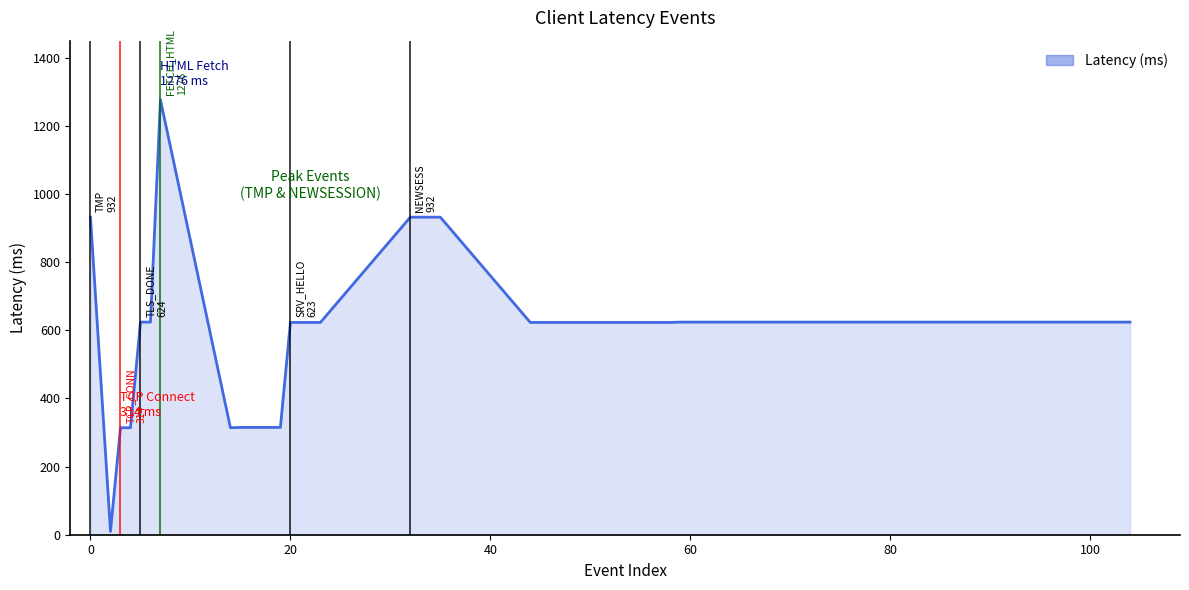

What is the greatest value displayed?

1276